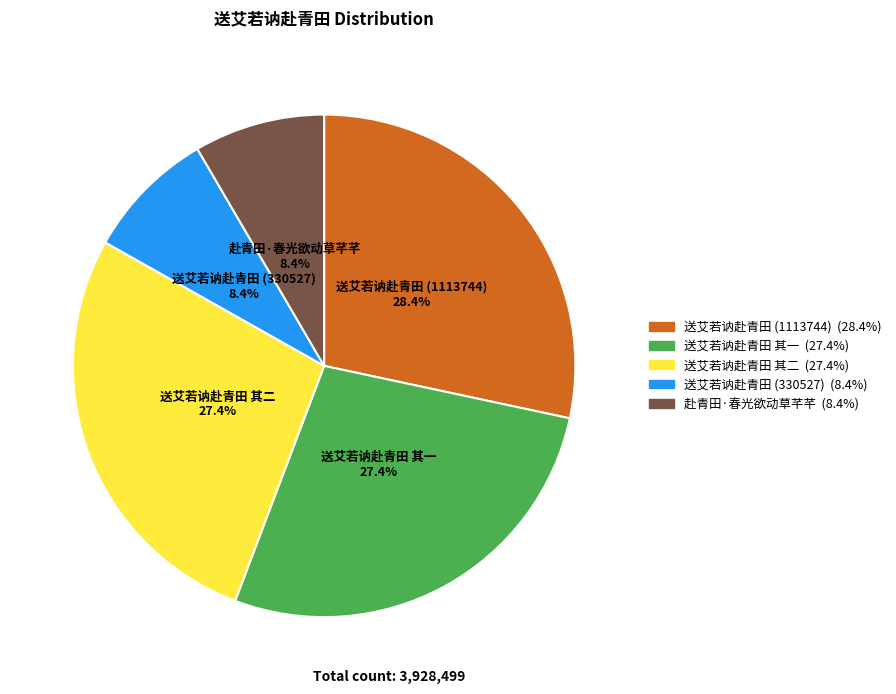

To the nearest percent, what is the combined percentage of 赴青田·春光欲动草芊芊 and 送艾若讷赴青田 (1113744)?

37%